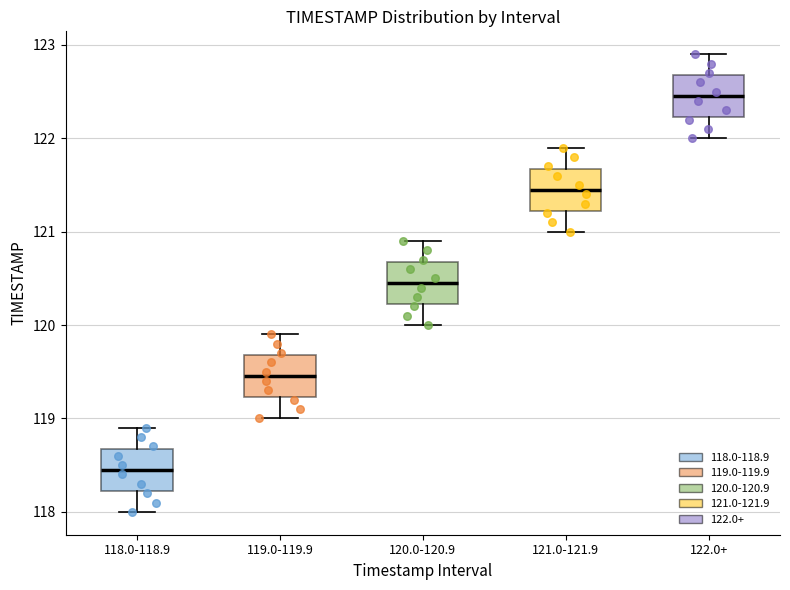

Where is the upper edge of the box for 121.0-121.9 on the y-axis? The values are not printed on the chart, so give them approximately, as read against the axis.

121.7